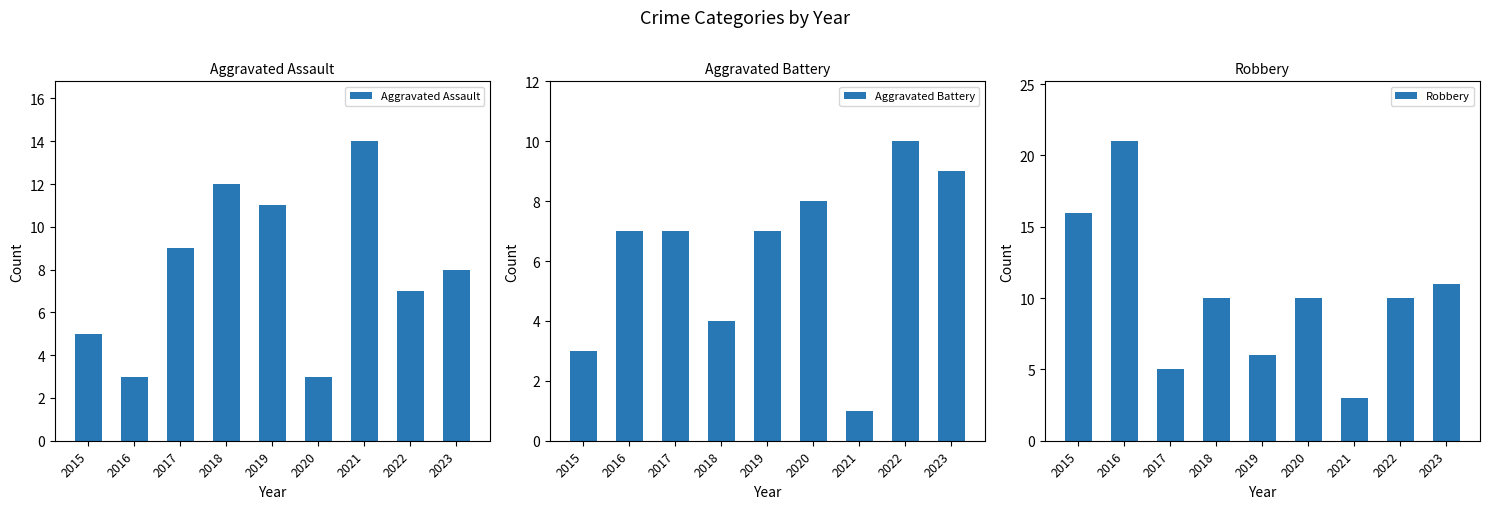

Which category has the highest value in the Aggravated Battery series?

2022